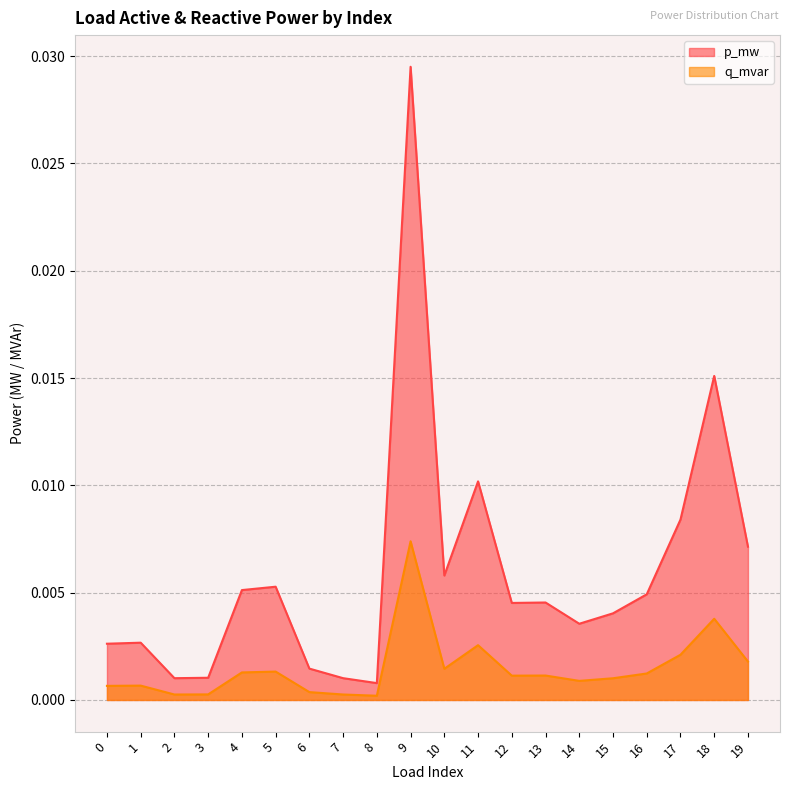

Where is the first local minimum for q_mvar?

2